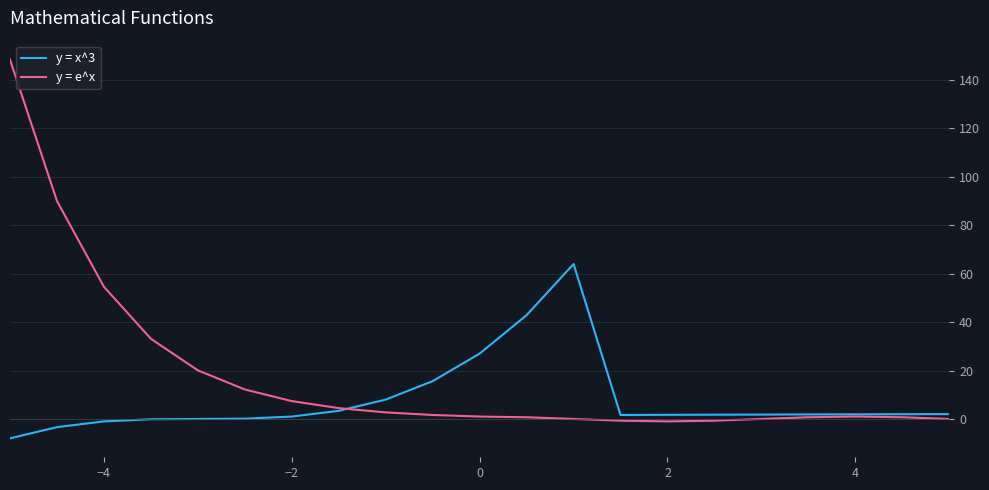

Which series has the largest range (max minus min)?

y = e^x